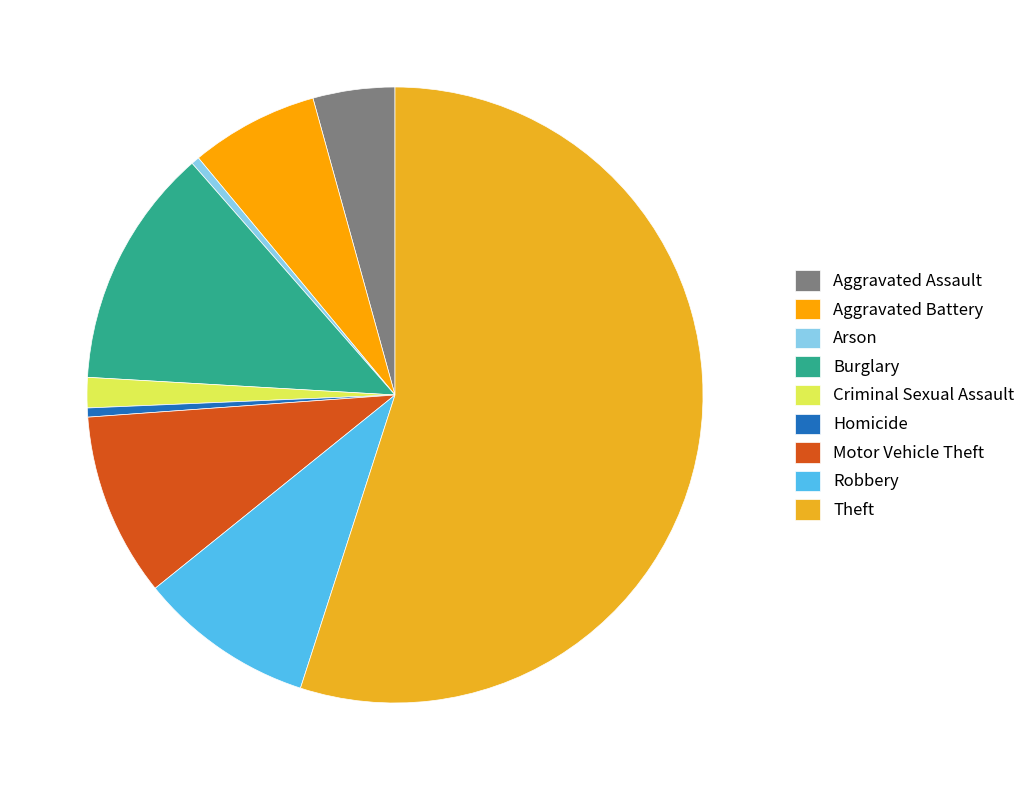

What is the change in value from Homicide to Robbery?

+9142